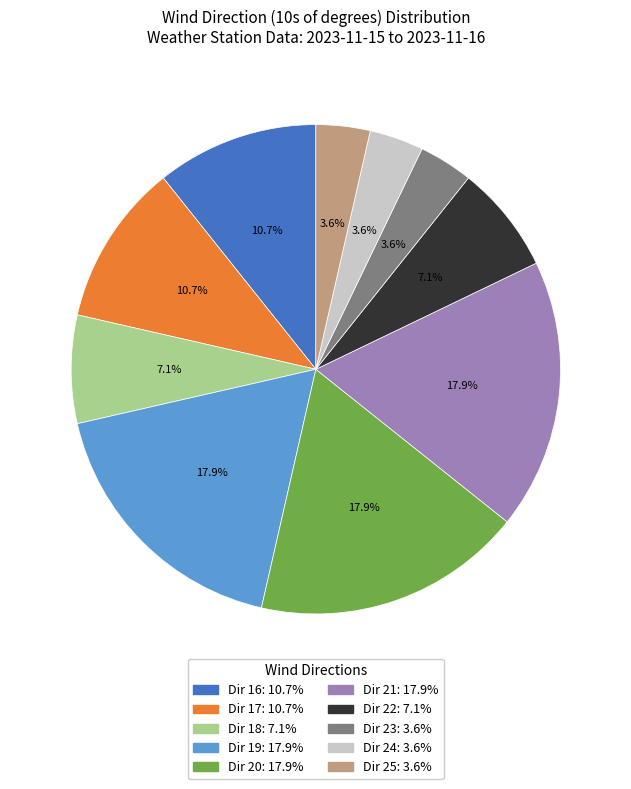

Is there a majority slice in this chart?

No